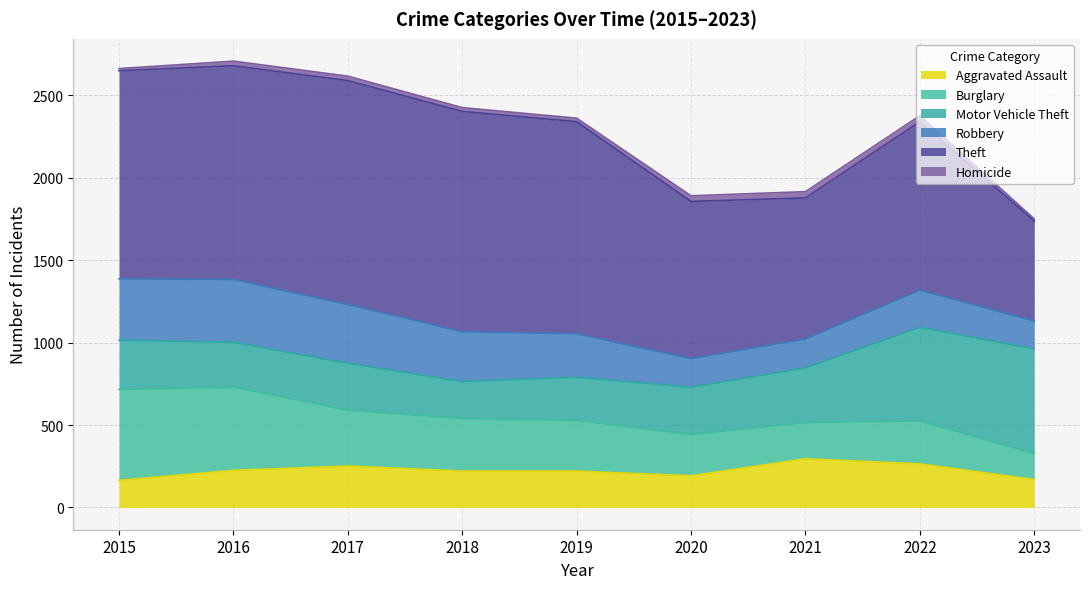

At which category is the sum across all series the highest?

2016